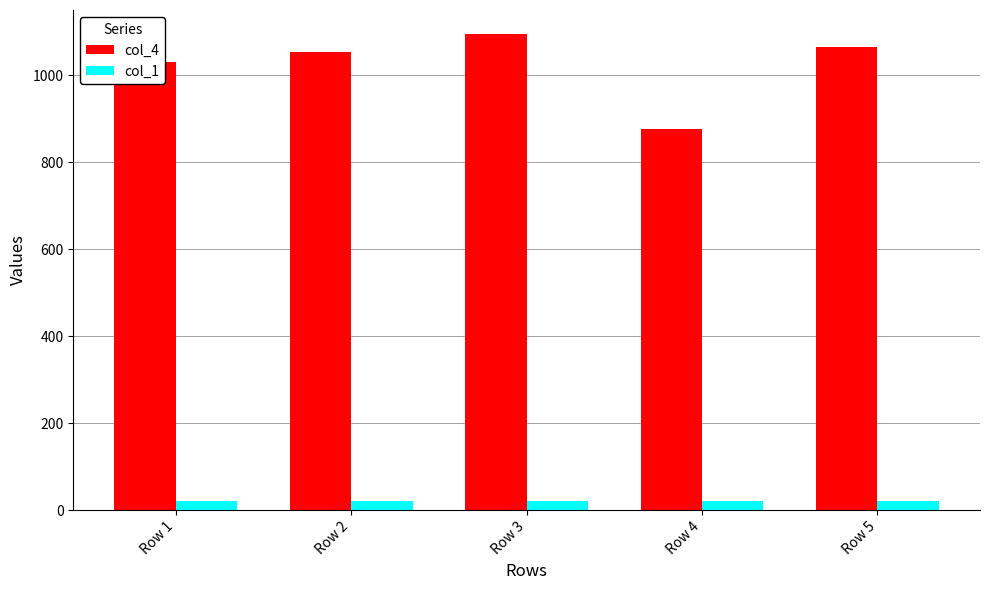

At which category is the sum across all series the highest?

Row 3